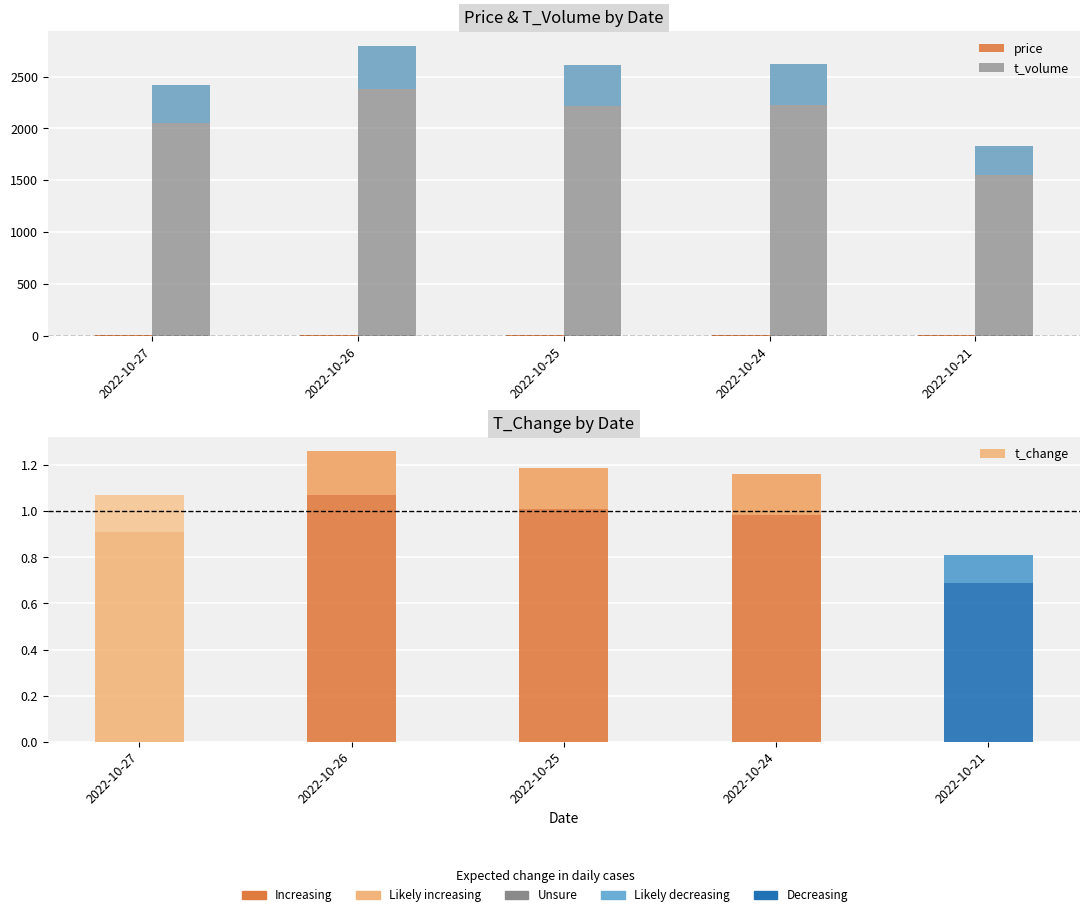

True or false: price has a value of 13.5 at 2022-10-27.

False